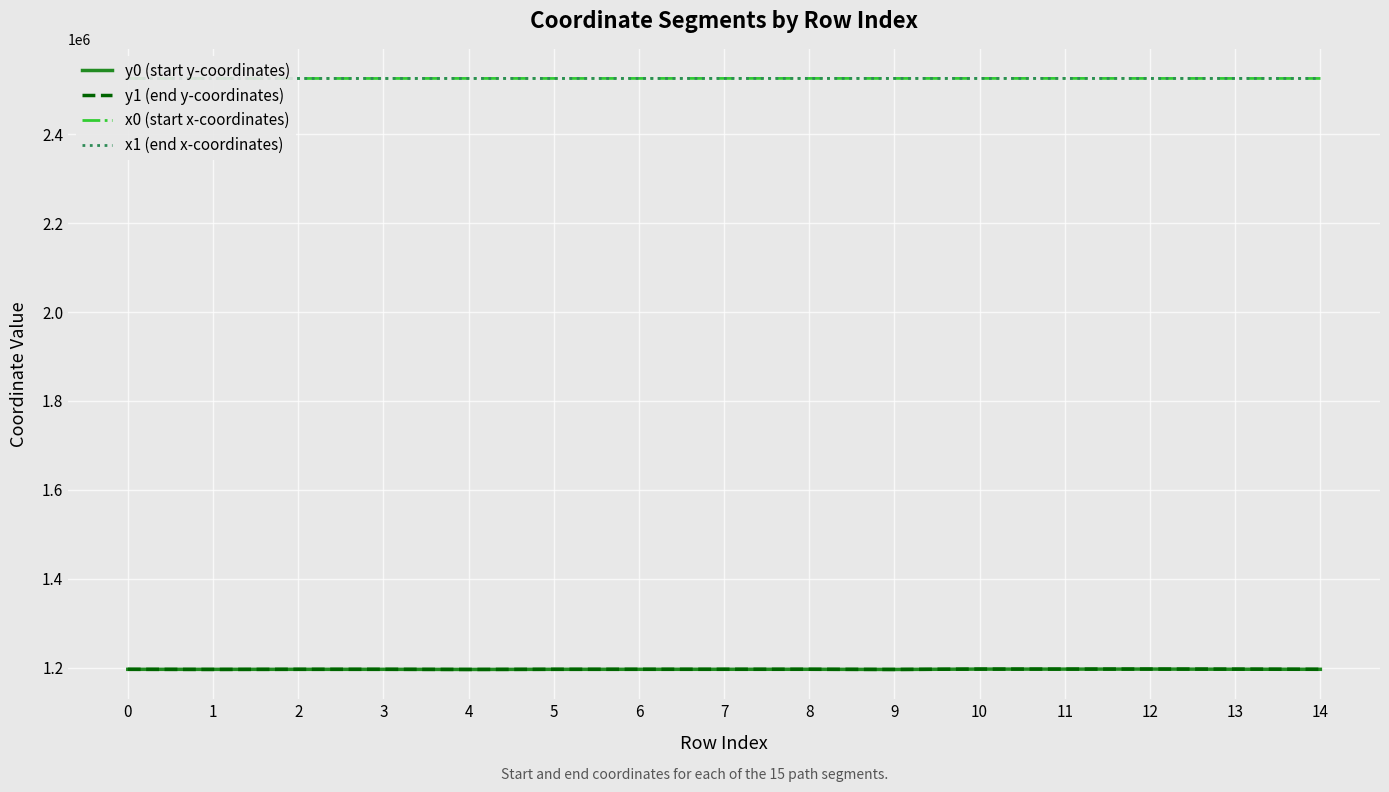

True or false: x0 (start x-coordinates) and y0 (start y-coordinates) intersect in this chart.

False